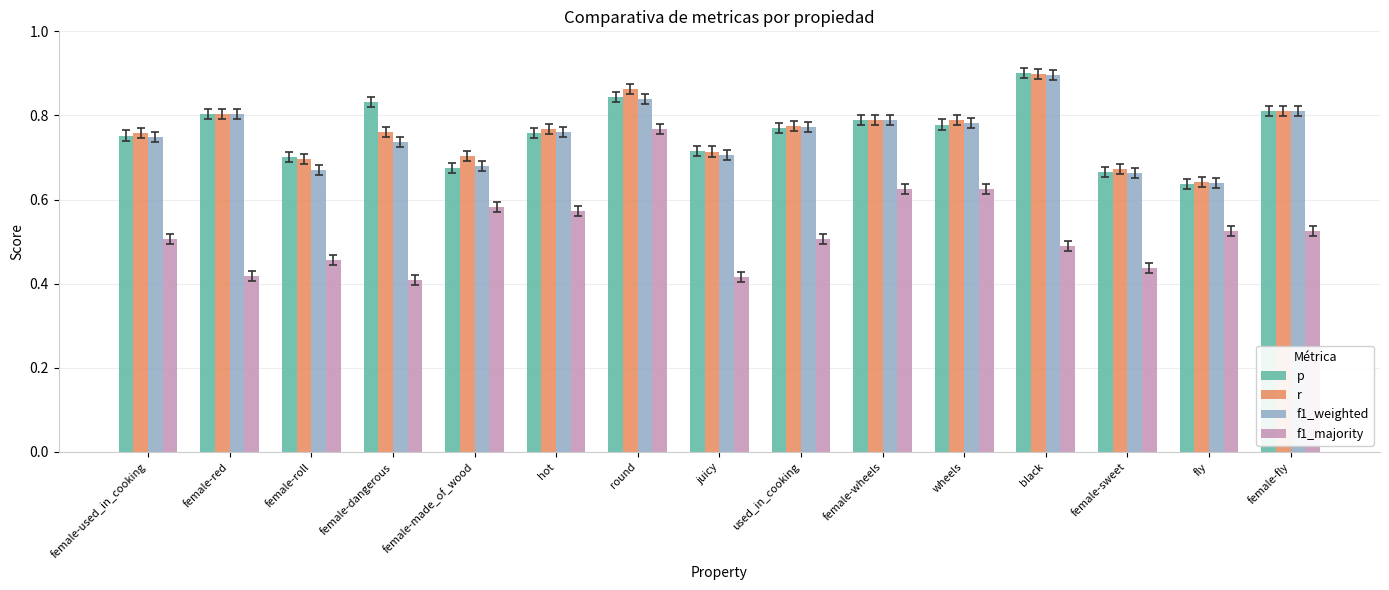

What are all the series names shown in the legend?

p, r, f1_weighted, f1_majority